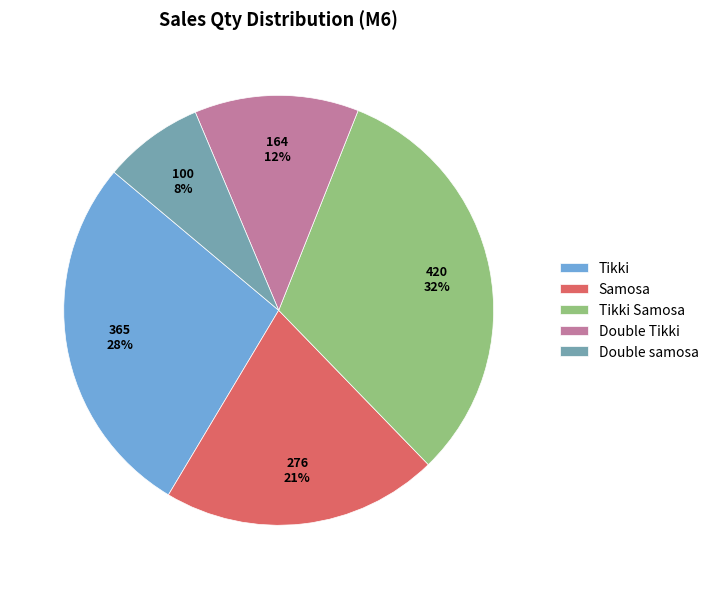

Is the sum of Tikki and Samosa greater than half?

No